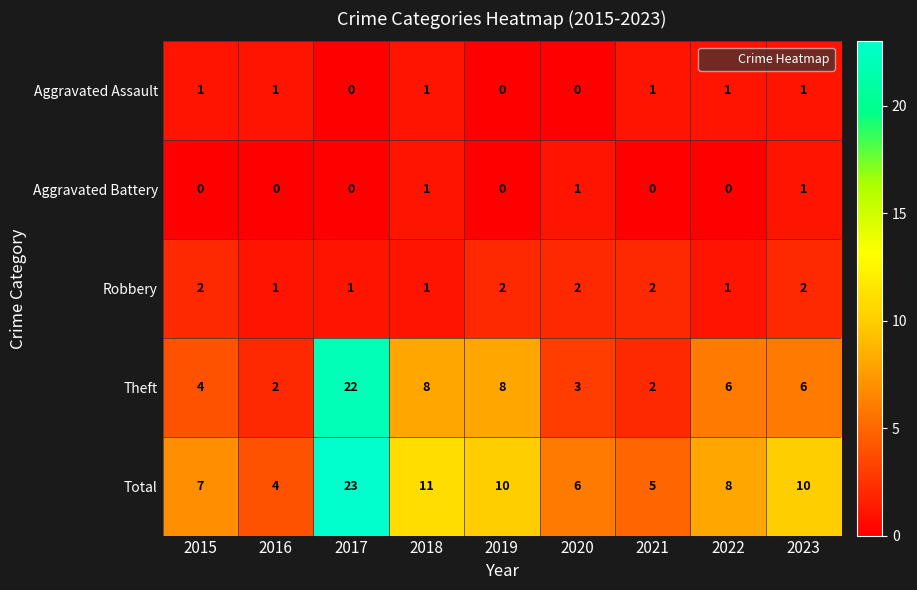

Which series has the widest spread of values?

Theft